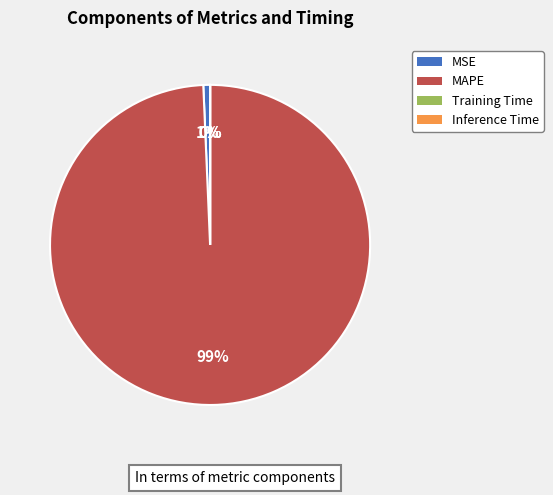

True or false: MSE accounts for 11% of the total.

False